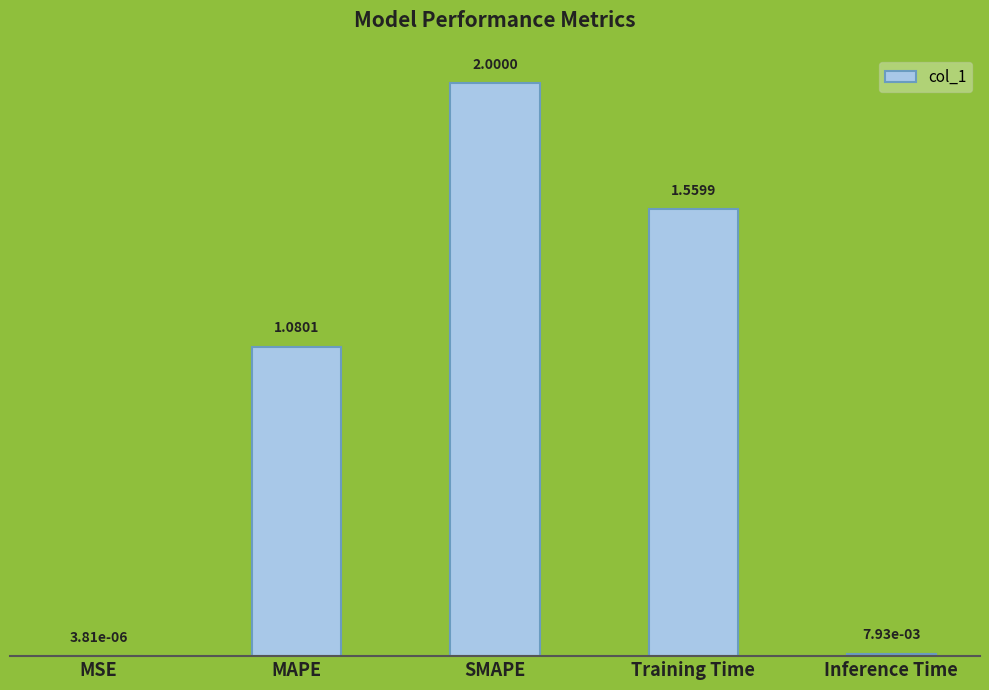

Which category has the highest value across all series?

SMAPE